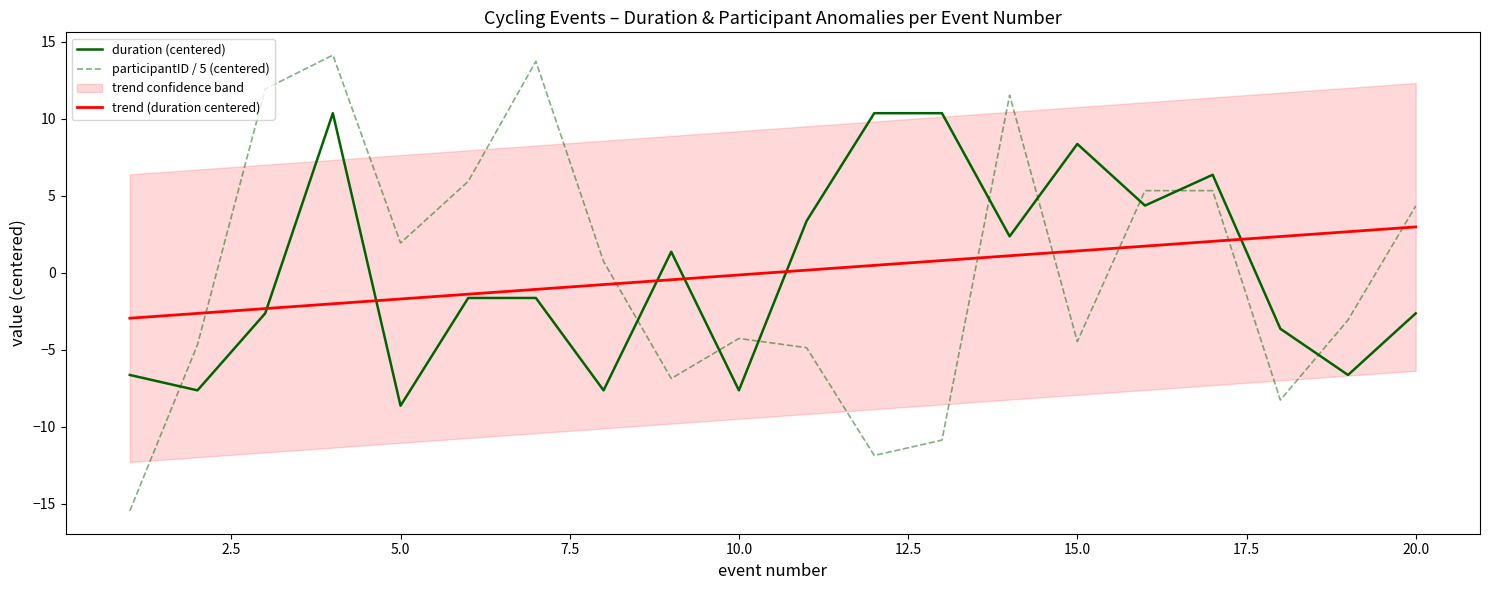

At which label does duration (centered) reach its minimum?

5.0